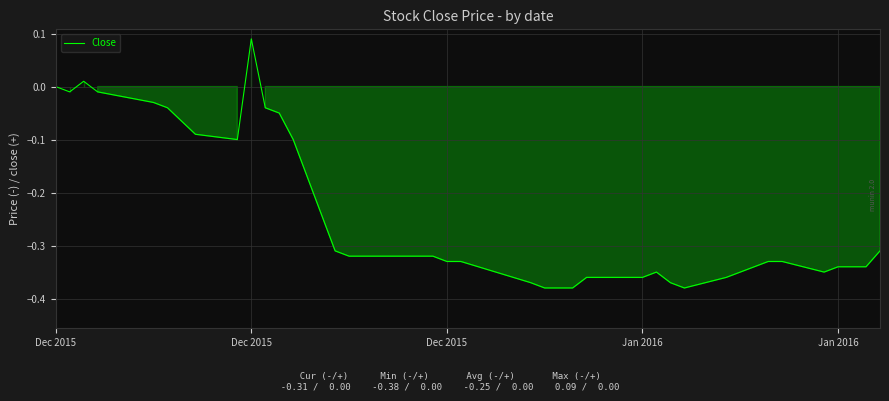

What is the difference between the maximum and minimum values?

0.5